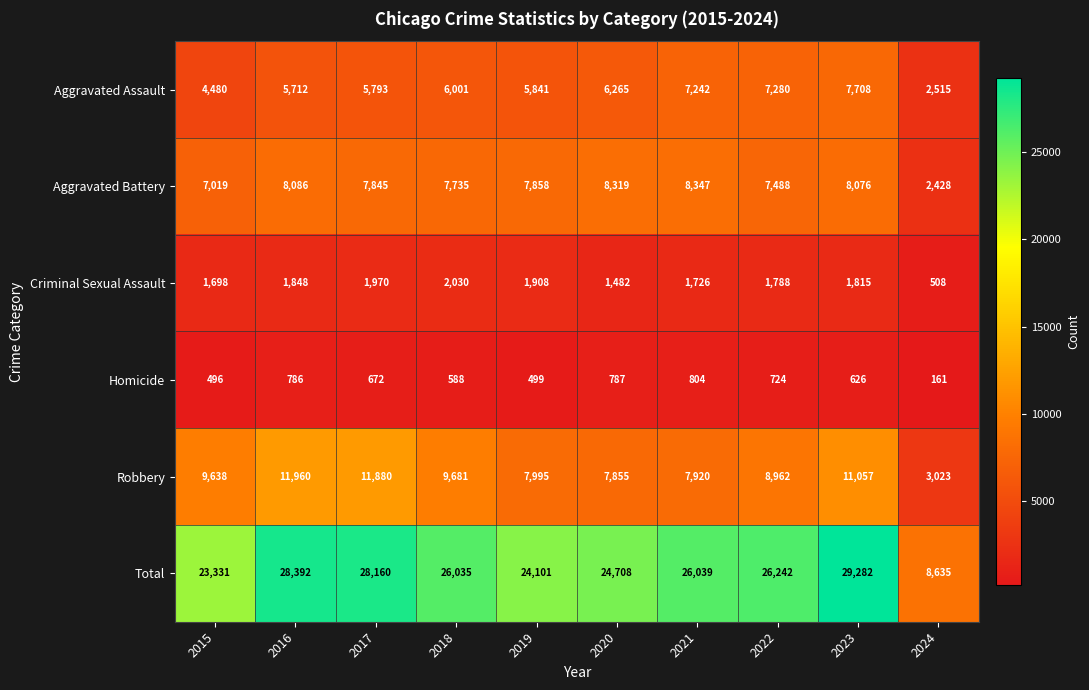

Which series has the largest range (max minus min)?

Total